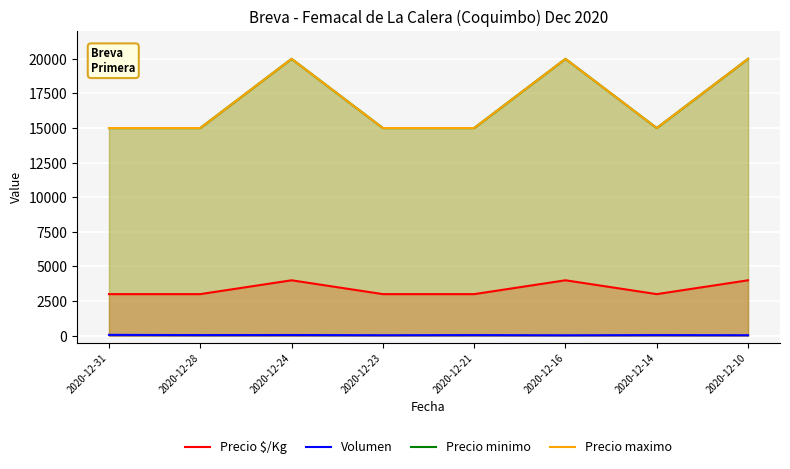

At which category does Volumen reach its first local peak?

2020-12-24